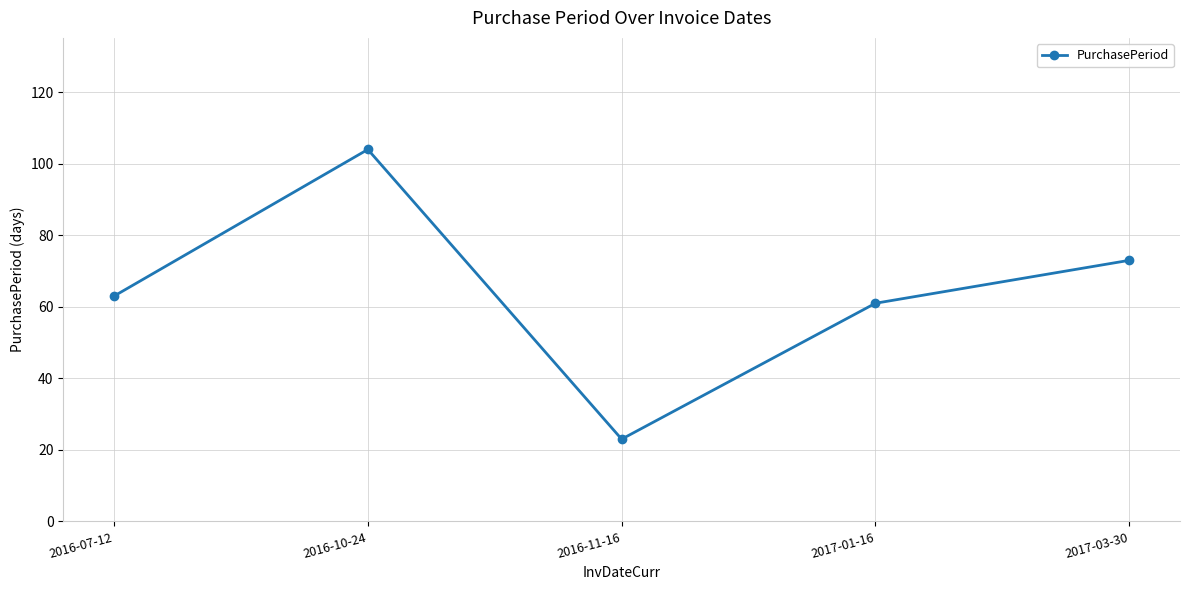

What is the label of the 3rd point from the left?

2016-11-16